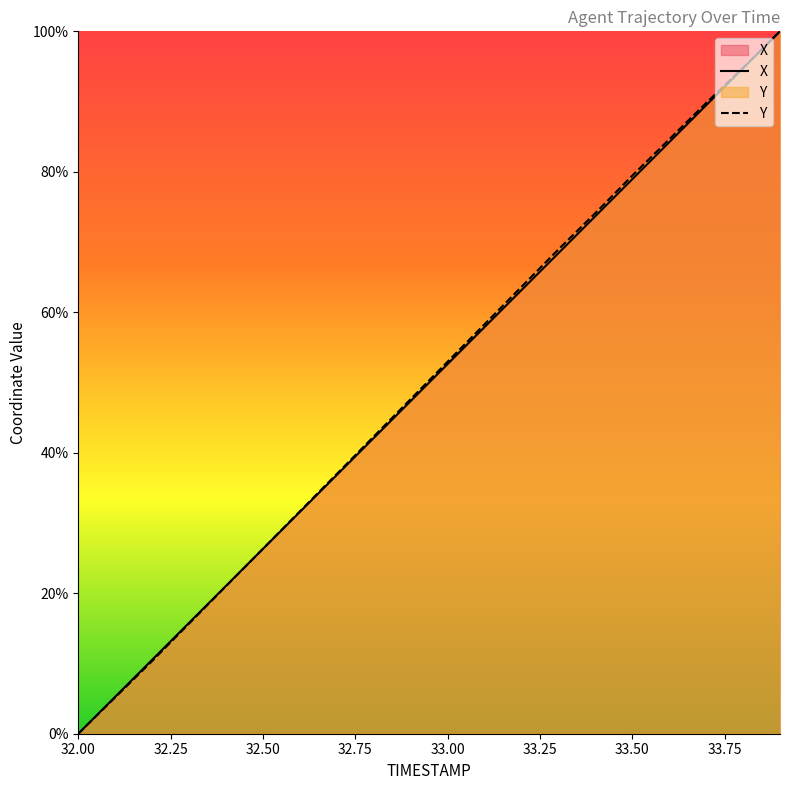

The value of Y at 33.9 is 176.6. True or false?

False